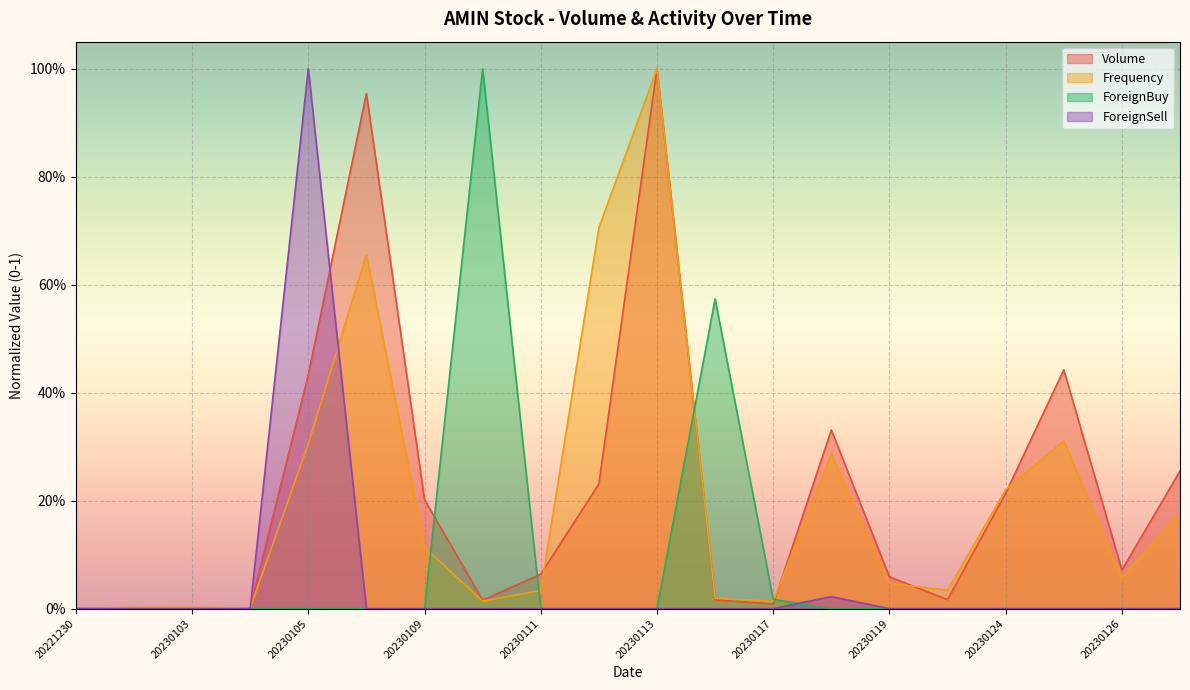

At how many categories does at least one series exceed 0?

20